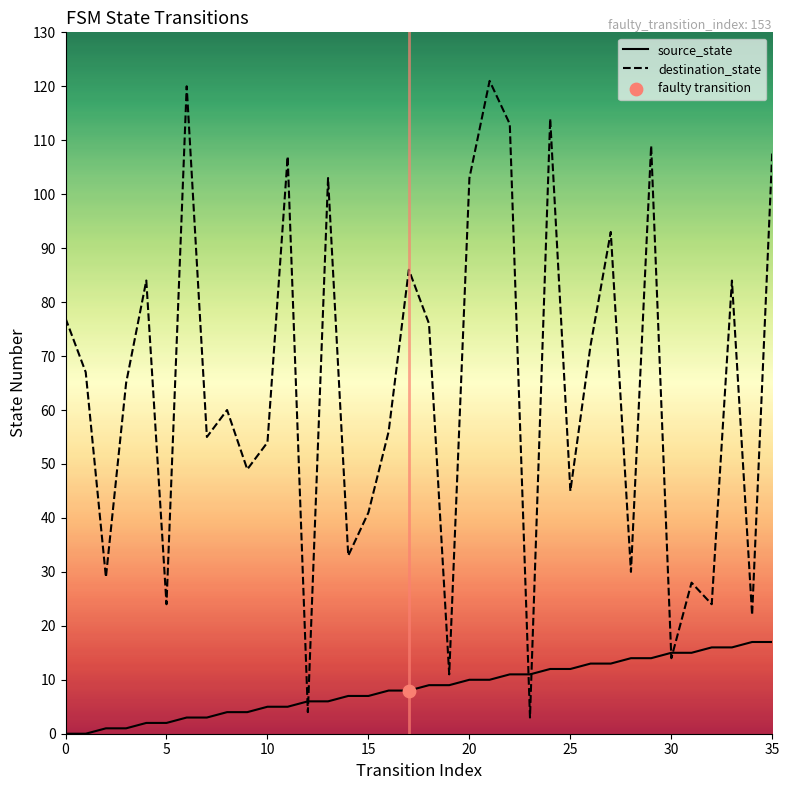

What is the total value across all series at 12?

10